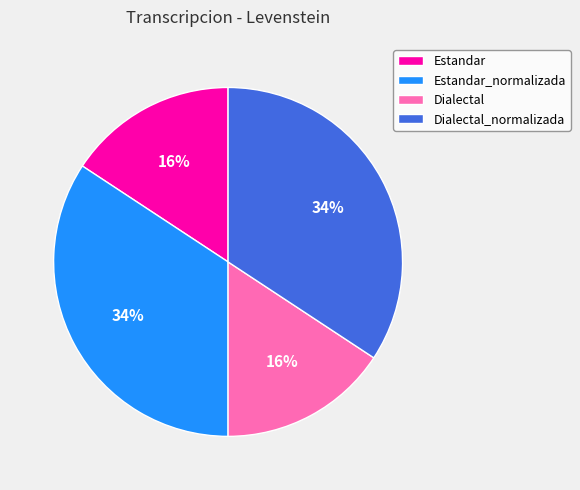

To the nearest percent, what is the average slice percentage?

25%